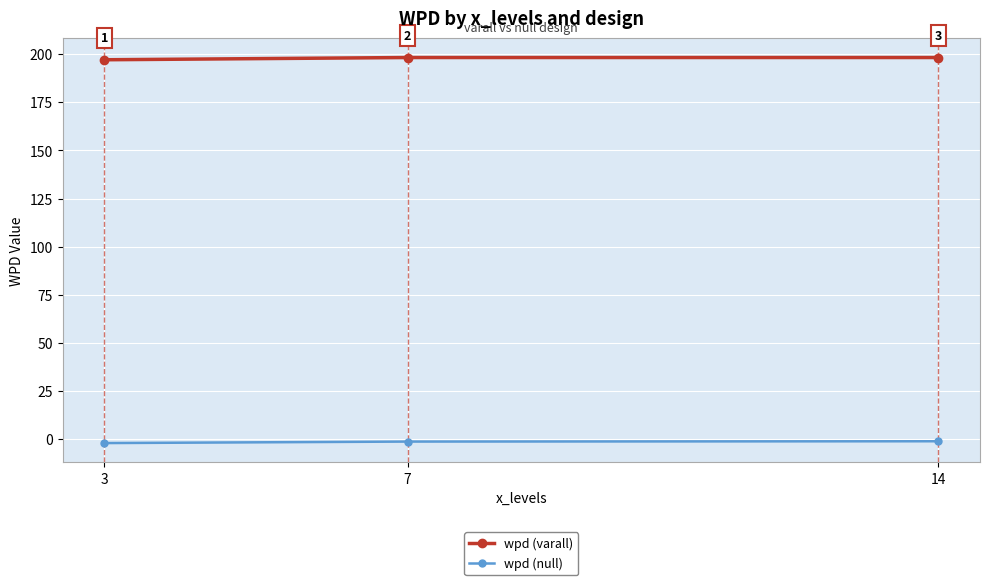

What value does the wpd (varall) series have at 14?

198.3